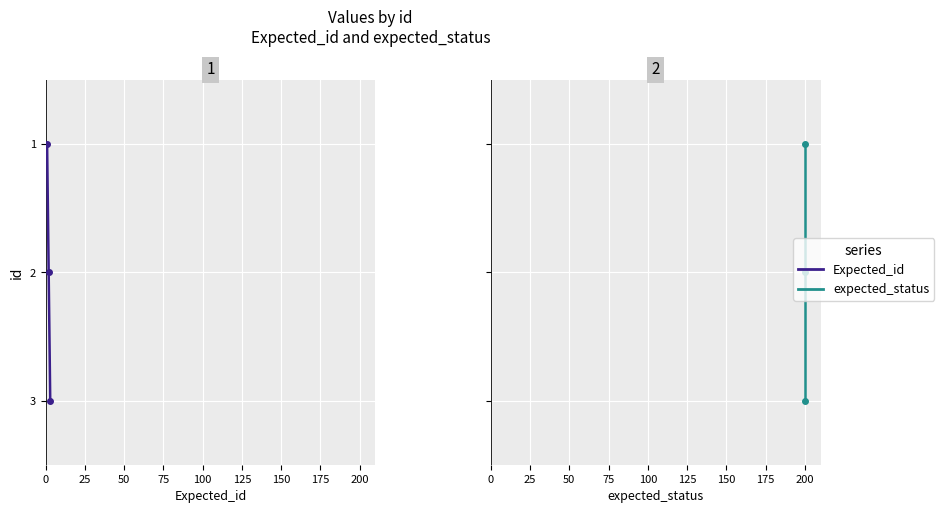

Is the value of expected_status at 0 greater than the value of Expected_id at 0?

No